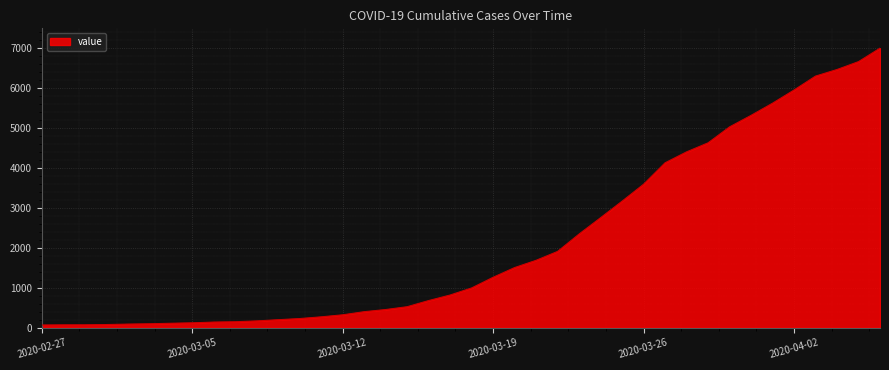

What is the greatest value displayed?

7004